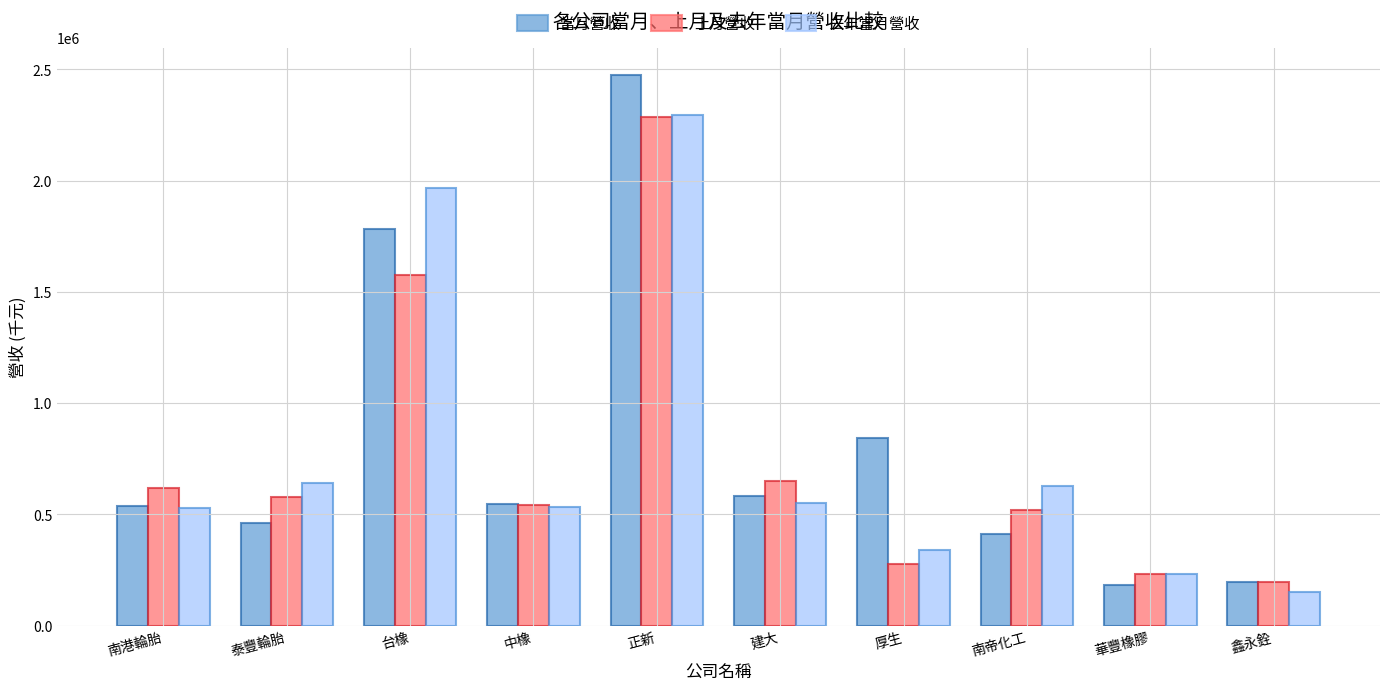

How many values in the 去年當月營收 series are below 552003?

5